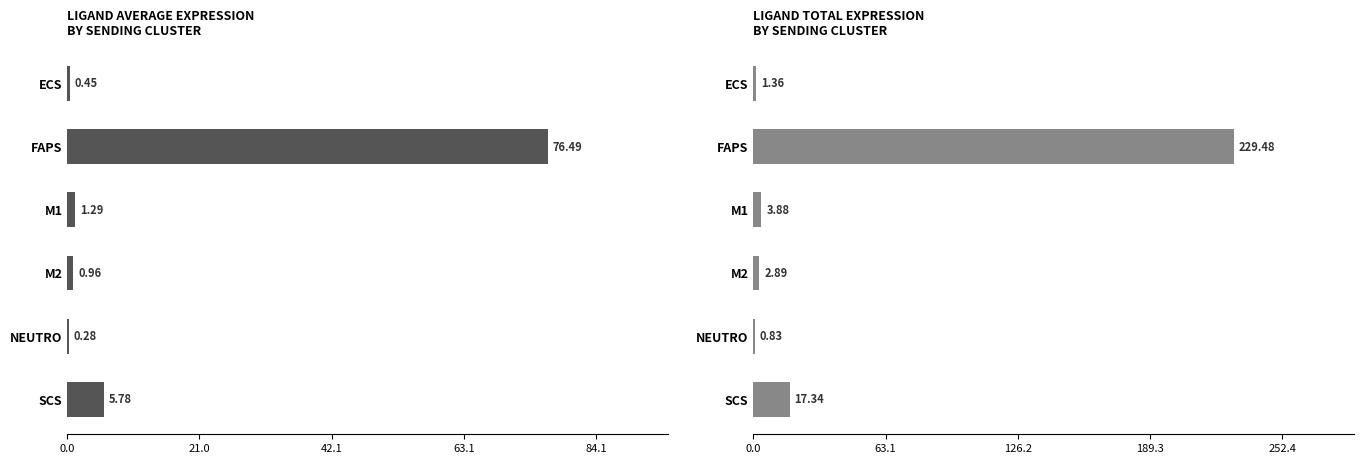

The value at ECS is 1.4. True or false?

True